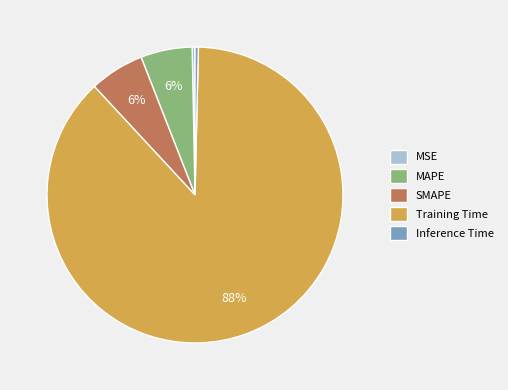

To the nearest percent, what is the average slice percentage?

20%